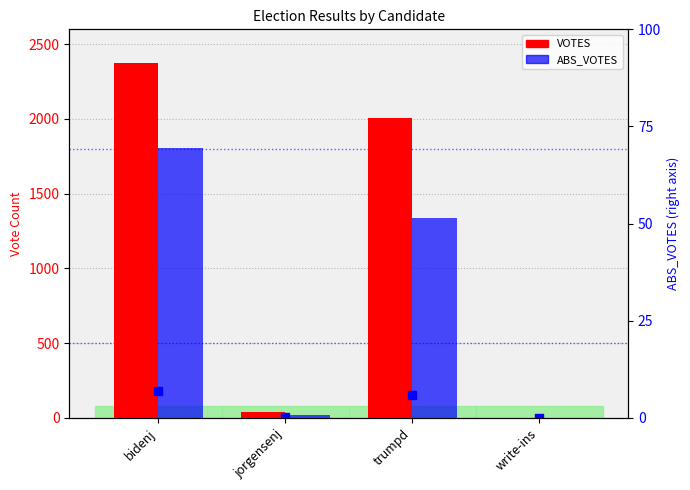

At which category is the sum across all series the highest?

bidenj